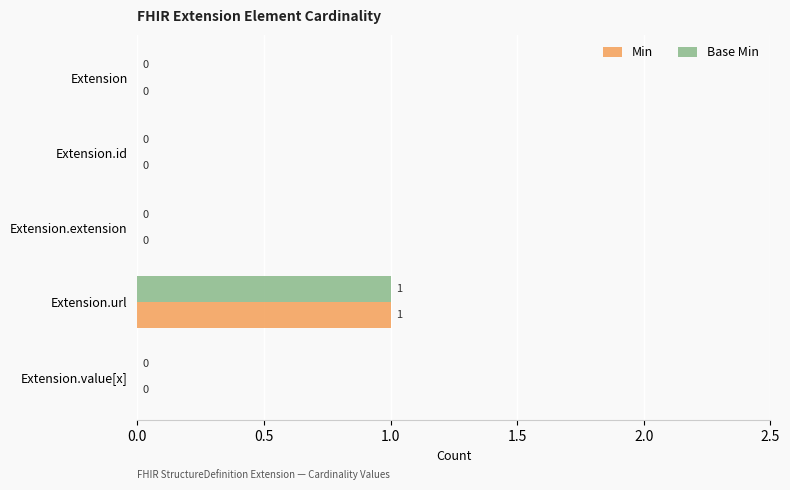

What are all the series names shown in the legend?

Min, Base Min